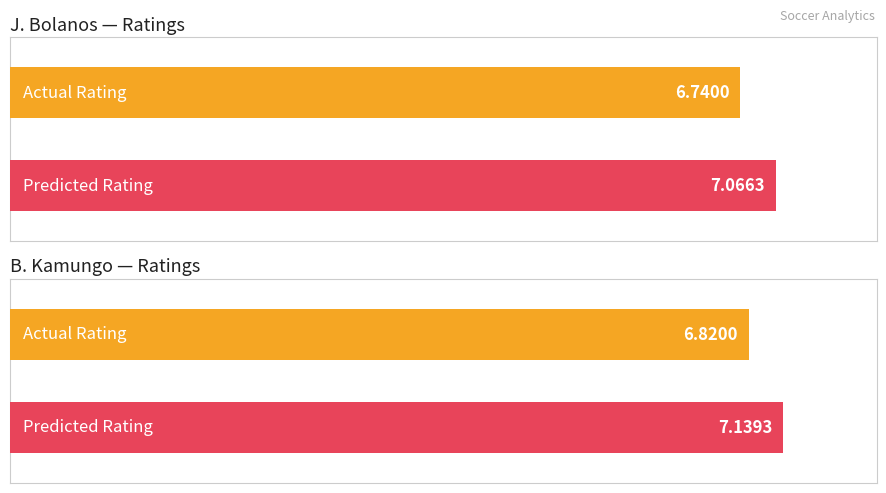

Where is Wy_Rating nearest to the value 6?

J. Bolanos (23)